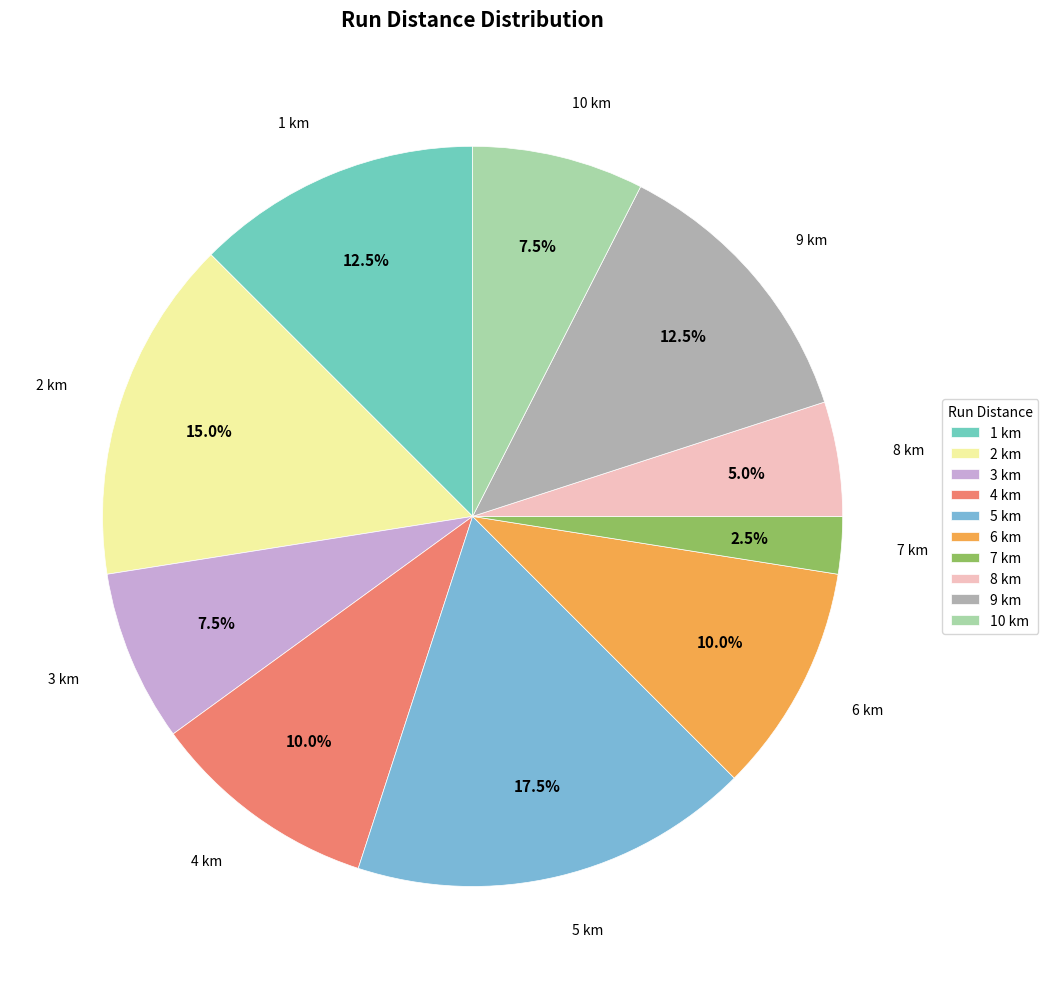

To the nearest percent, what is the combined percentage of 5 km and 1 km?

30%